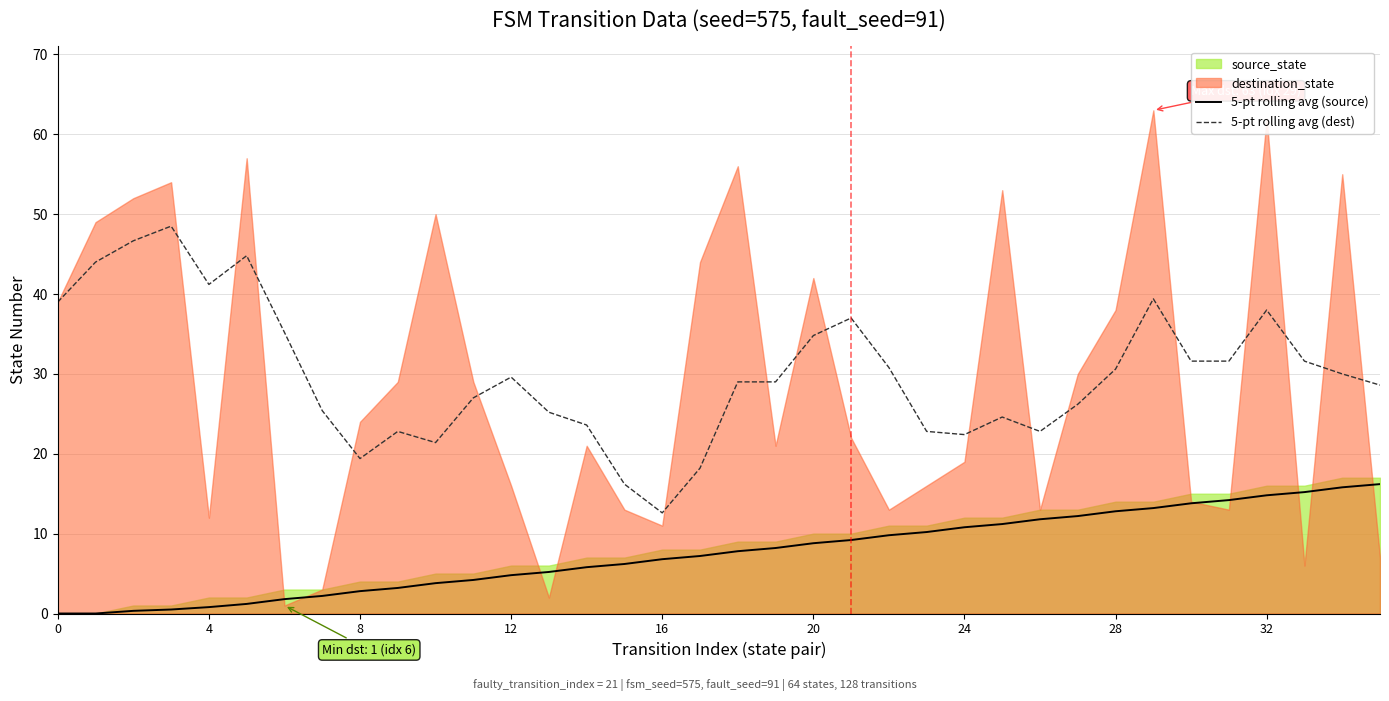

True or false: 5-pt rolling avg (dest) and 5-pt rolling avg (source) cross at least once.

False